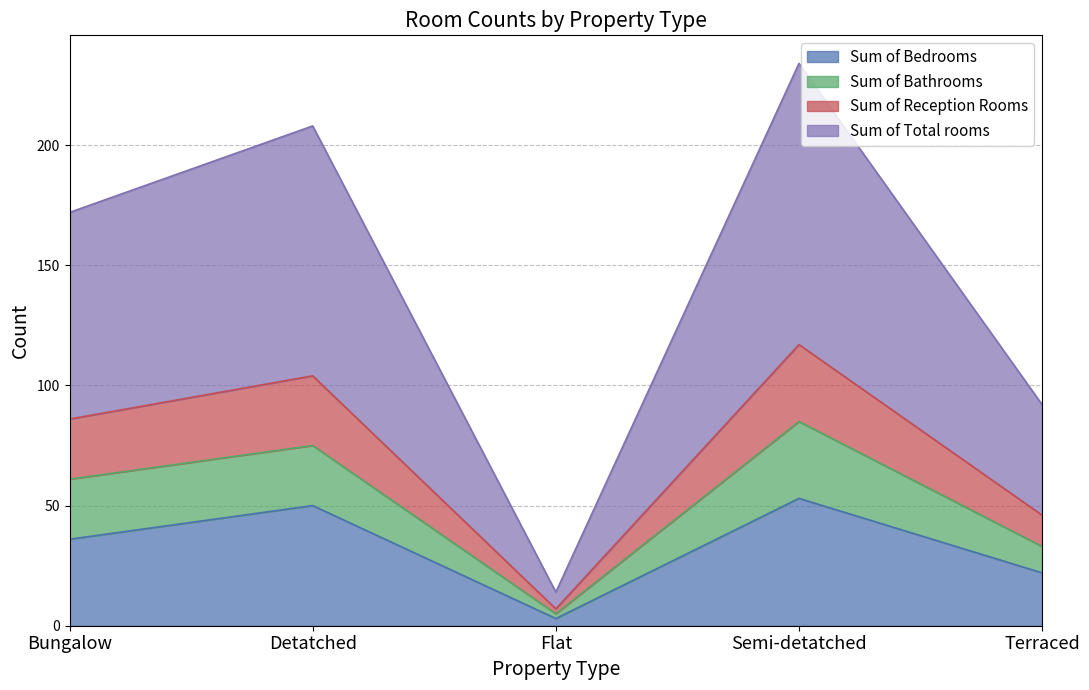

Is it true that Sum of Bedrooms equals 50 at Detatched?

True